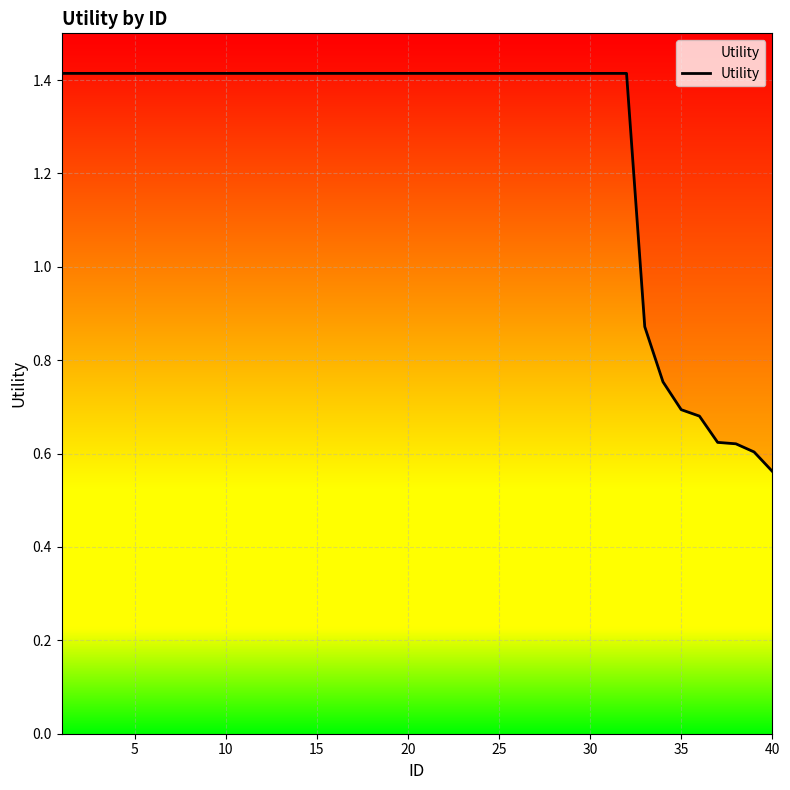

What is the difference between the maximum and minimum values?

0.9